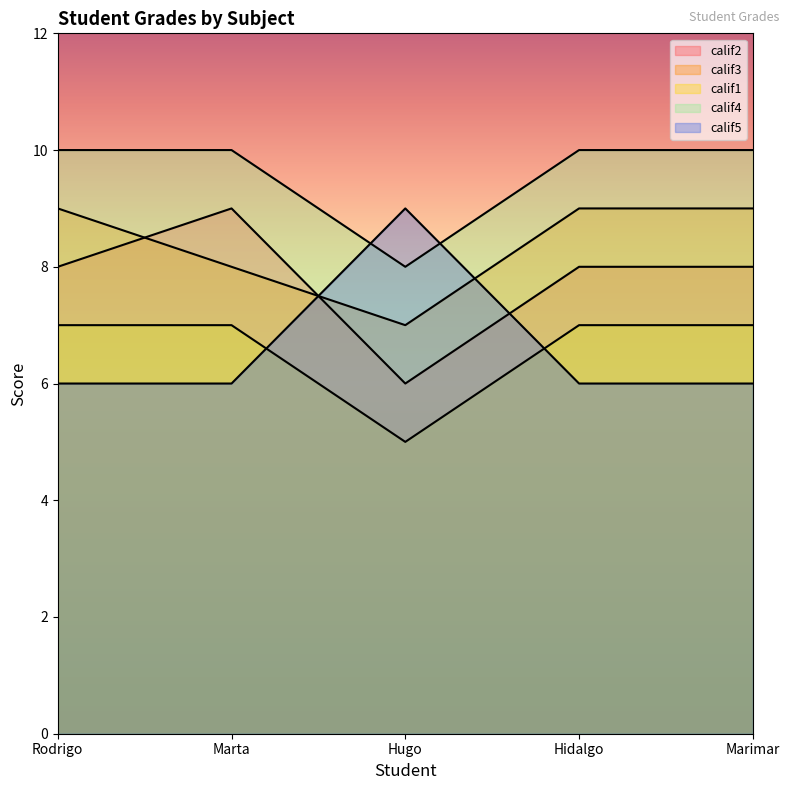

Which has a higher value, Marta or Hugo?

Marta